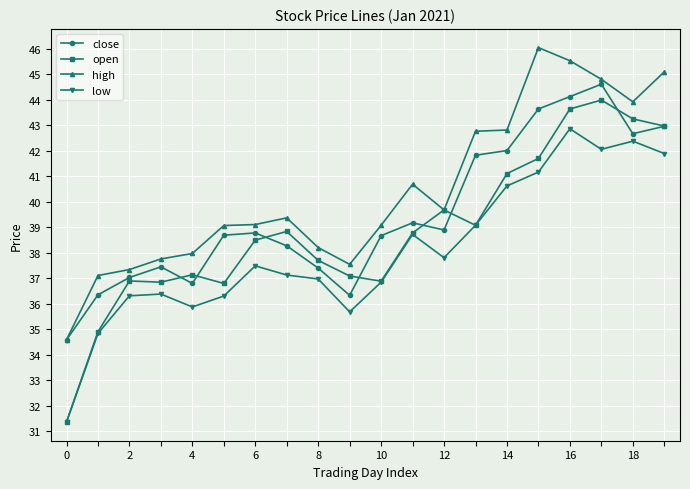

What is the highest value of the open series?

44.0